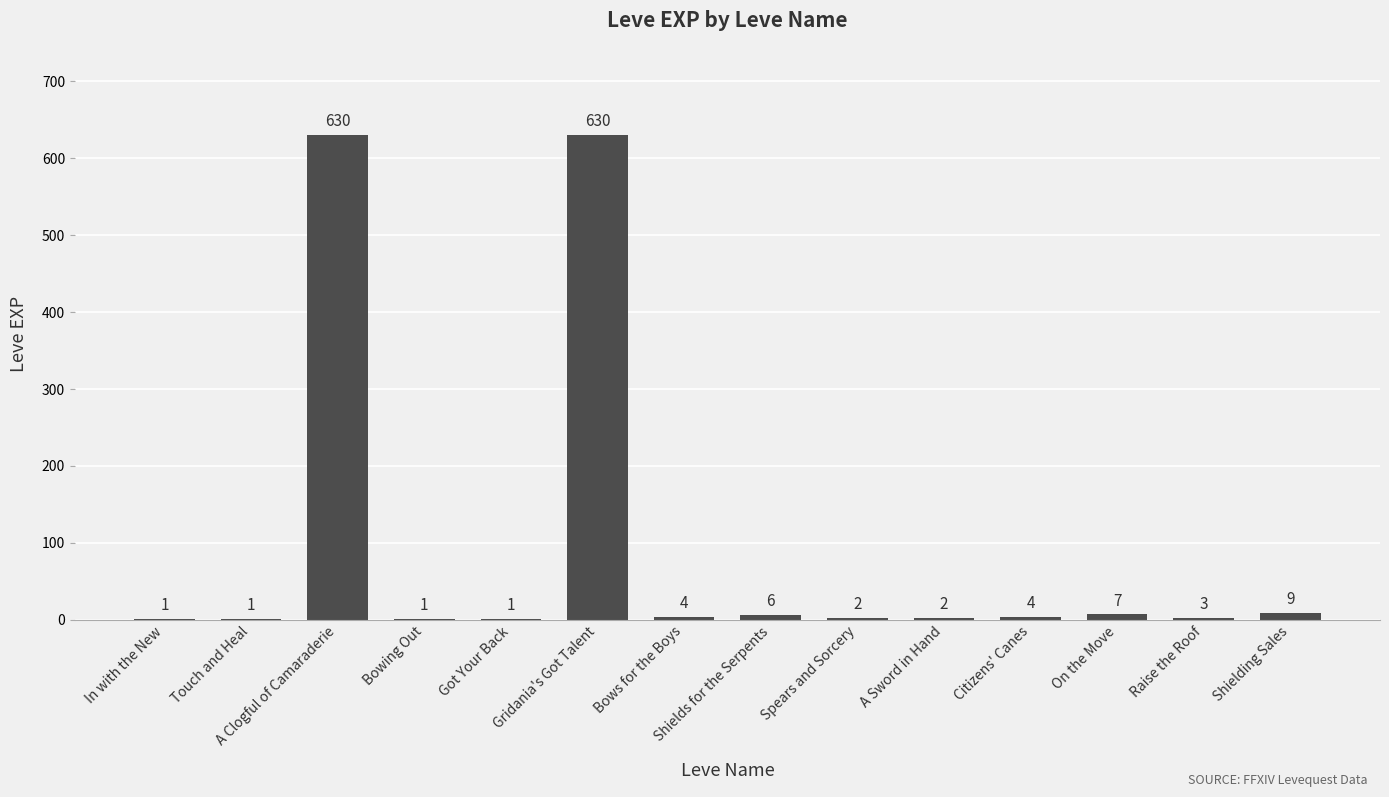

Between Spears and Sorcery and Gridania's Got Talent, which is larger?

Gridania's Got Talent